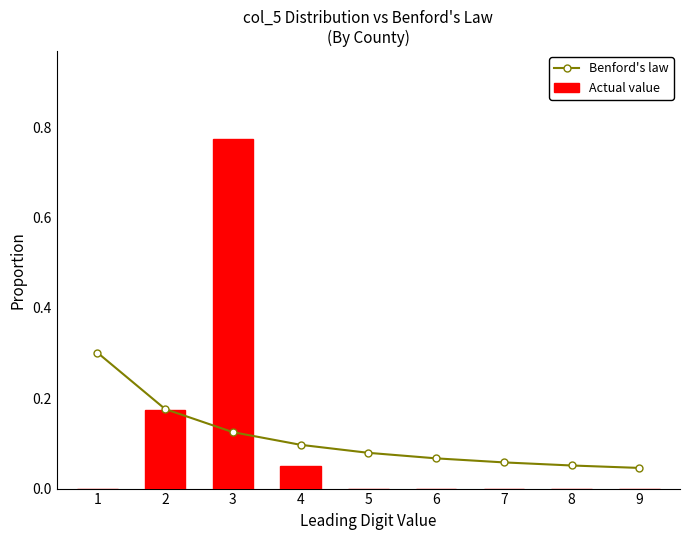

Between 2 and 8, which series saw the biggest shift?

Actual value